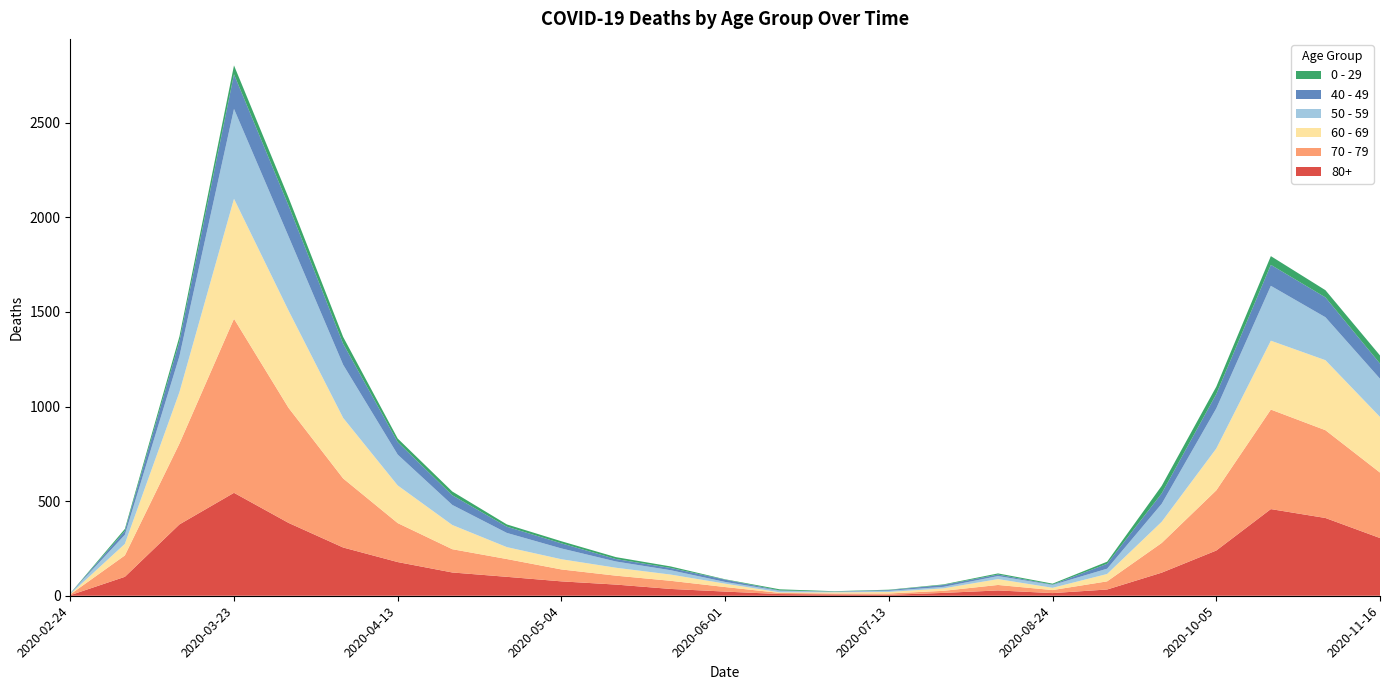

Reading left to right, transcribe all the data shown in this chart.

80+: 3	100	377	544	385	255	178	123	100	76	59	36	22	9	7	5	15	28	14	33	122	239	458	411	305
70 - 79: 4	113	427	920	608	365	206	123	94	63	47	43	24	6	5	7	11	29	16	43	157	318	526	464	346
60 - 69: 2	61	272	634	514	320	199	128	63	54	42	33	18	3	6	8	13	31	12	39	112	221	364	370	294
50 - 59: 3	48	190	475	392	281	163	106	75	57	33	23	9	8	3	6	8	16	15	28	95	212	290	227	202
40 - 49: 0	21	79	183	163	111	66	51	33	27	13	12	12	2	1	4	10	8	2	26	55	76	111	105	80
0 - 29: 1	10	25	47	42	36	19	20	12	11	10	8	2	6	2	2	3	6	5	11	40	39	46	38	43